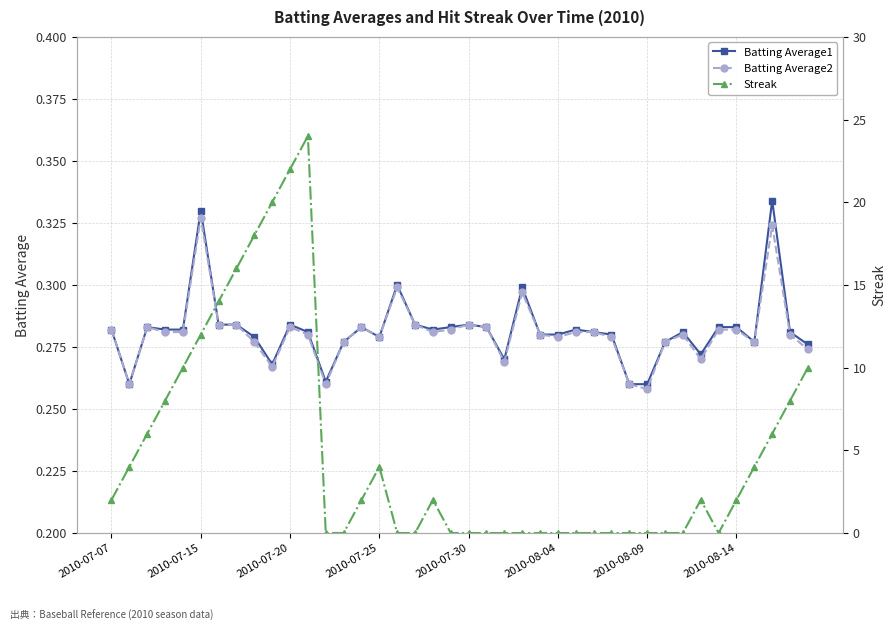

True or false: Batting Average2 has more than 1 interior local peaks.

True